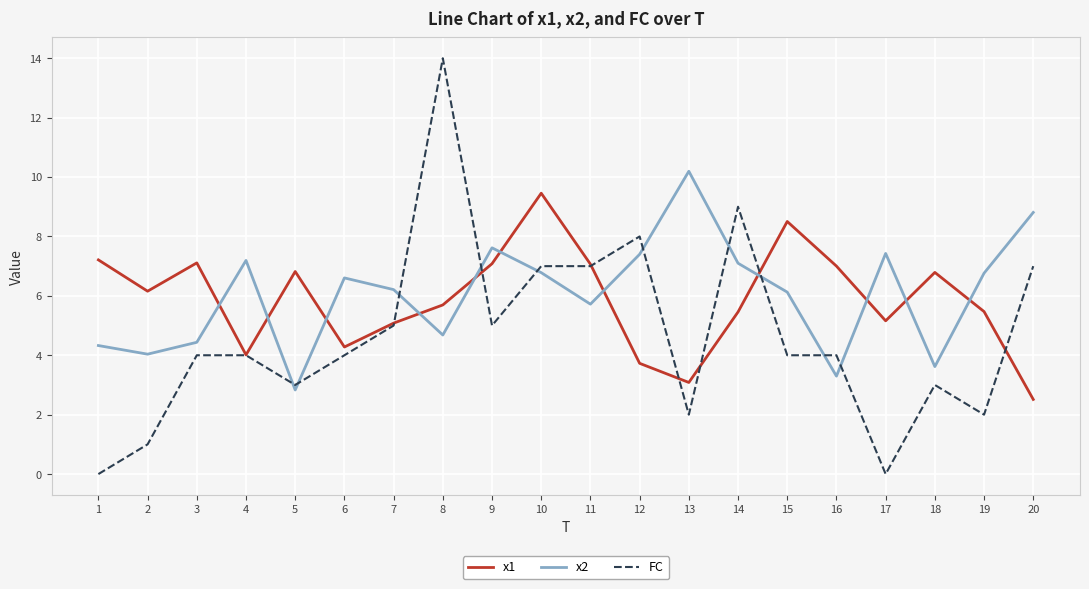

True or false: x1 has more than 1 interior local peaks.

True